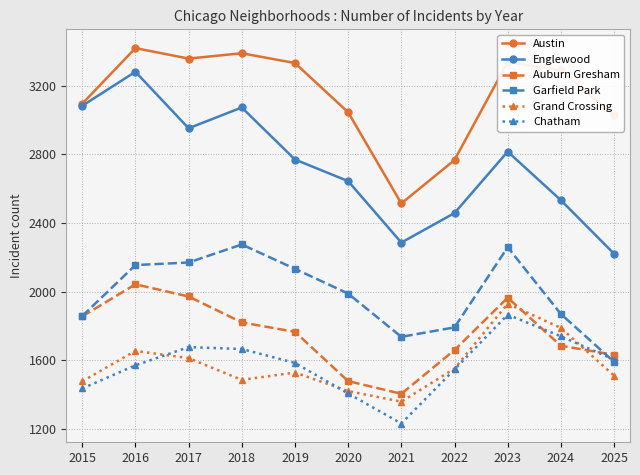

In Chatham, how many points are higher than both neighbors (excluding endpoints)?

2